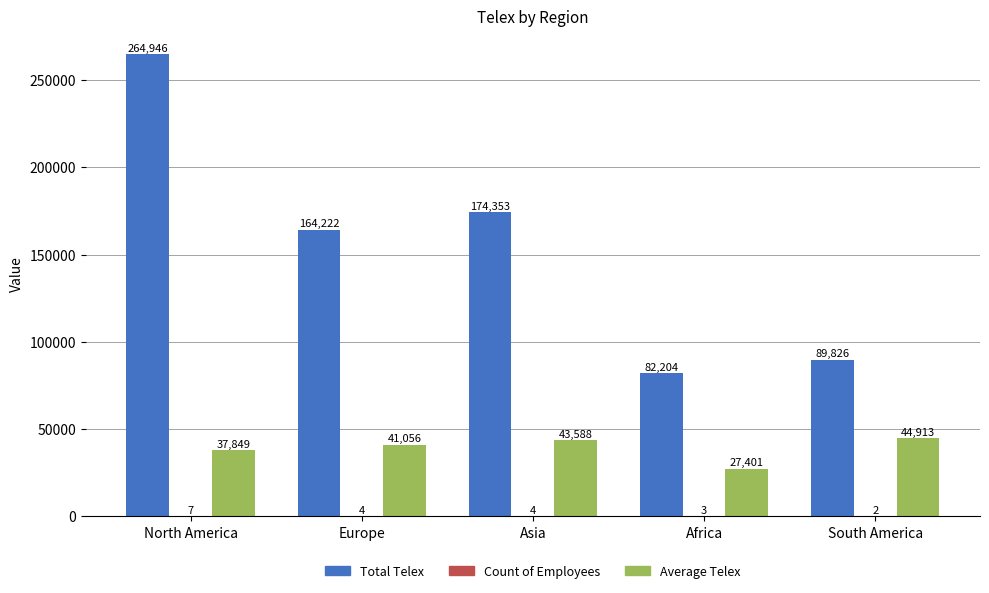

Is it true that Total Telex equals 277311 at Asia?

False